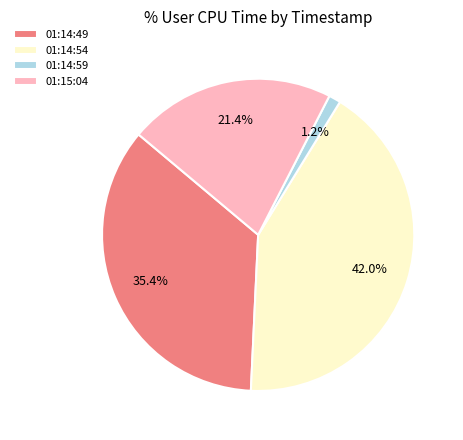

How many slices are in this pie chart?

4